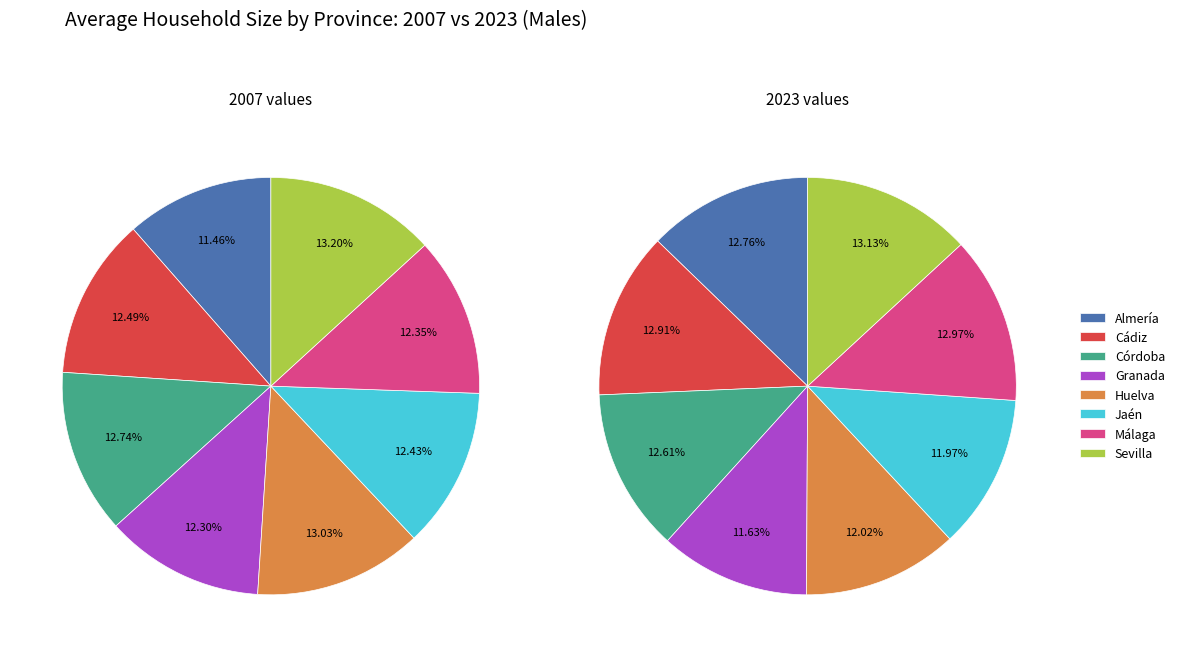

What percentage is the 2 slice, to the nearest percent?

13%